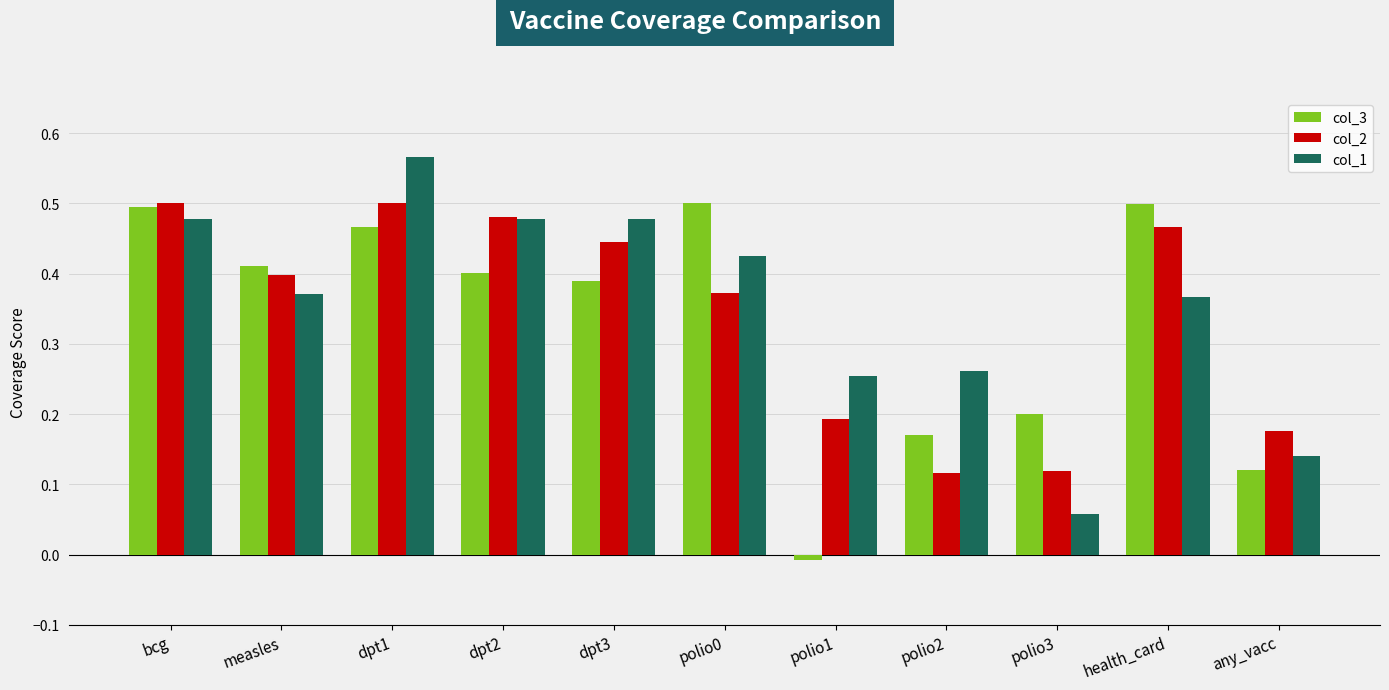

The value of col_1 at polio2 is 0.1. True or false?

False